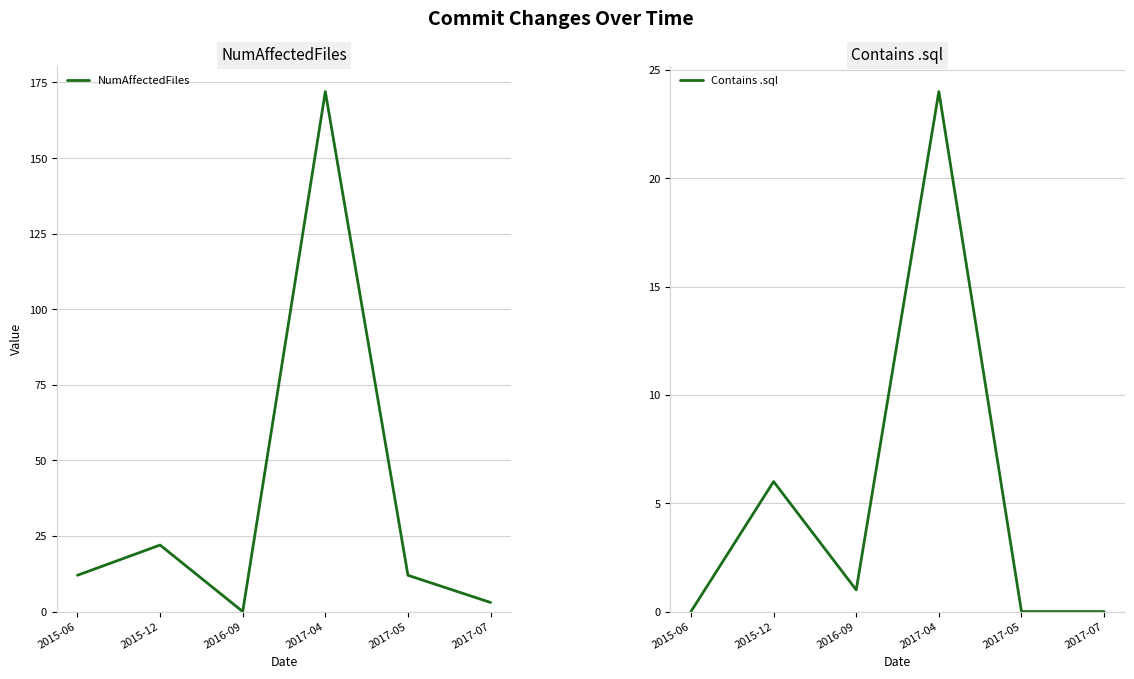

Which has a higher value, 2017-07 or 2017-05?

2017-05